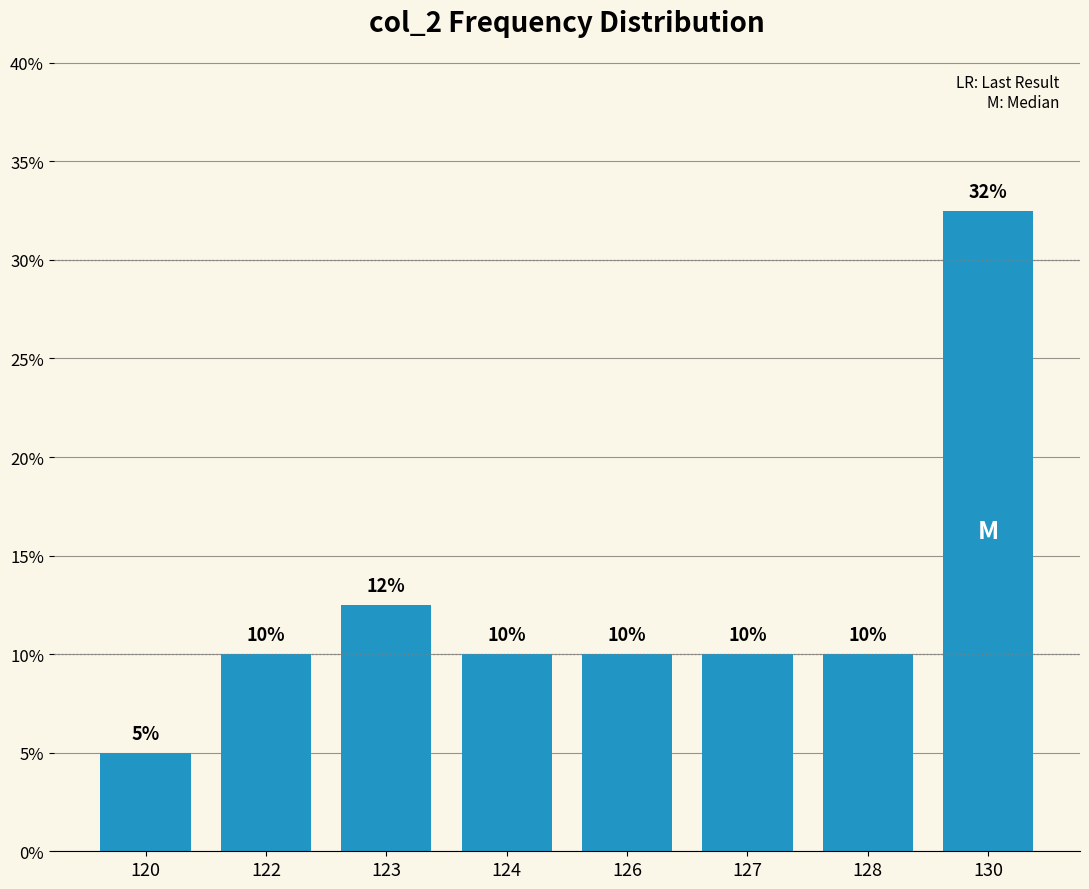

Are the bars horizontal?

No